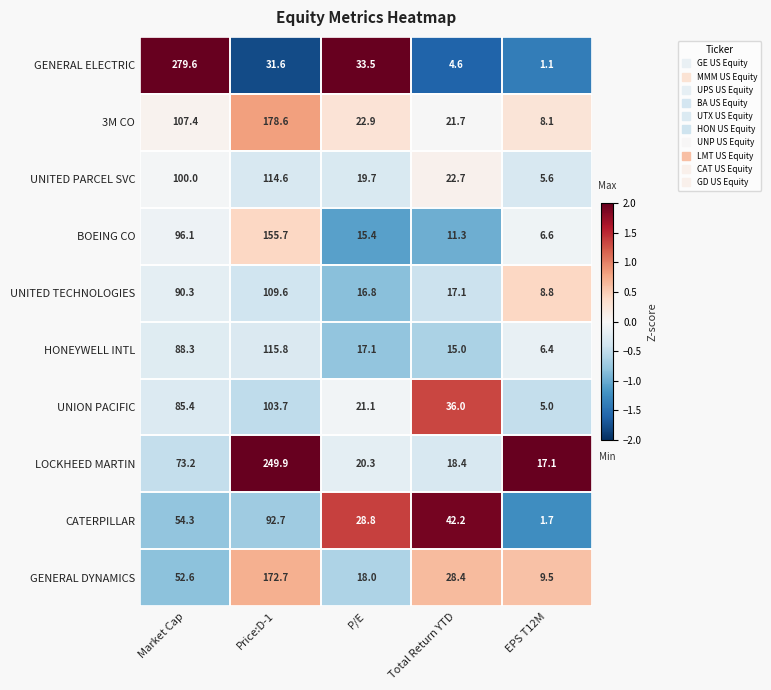

Which series has the largest range (max minus min)?

GENERAL ELECTRIC